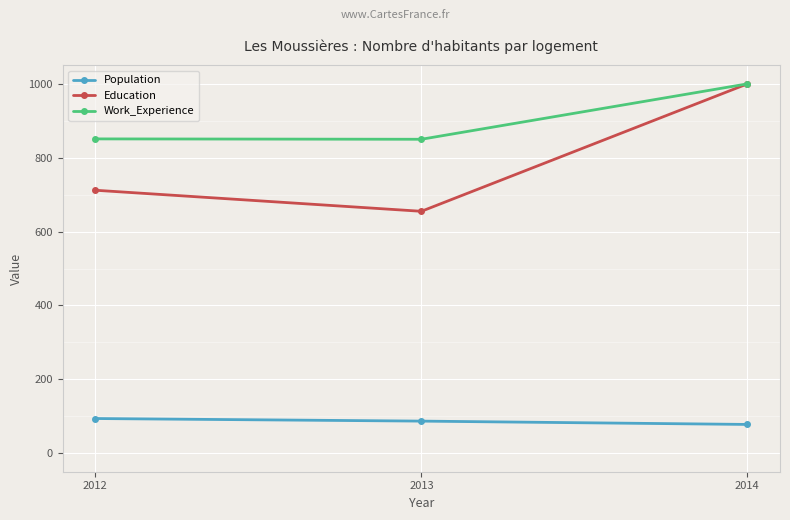

Rank the categories by Education value from lowest to highest.

2013, 2012, 2014